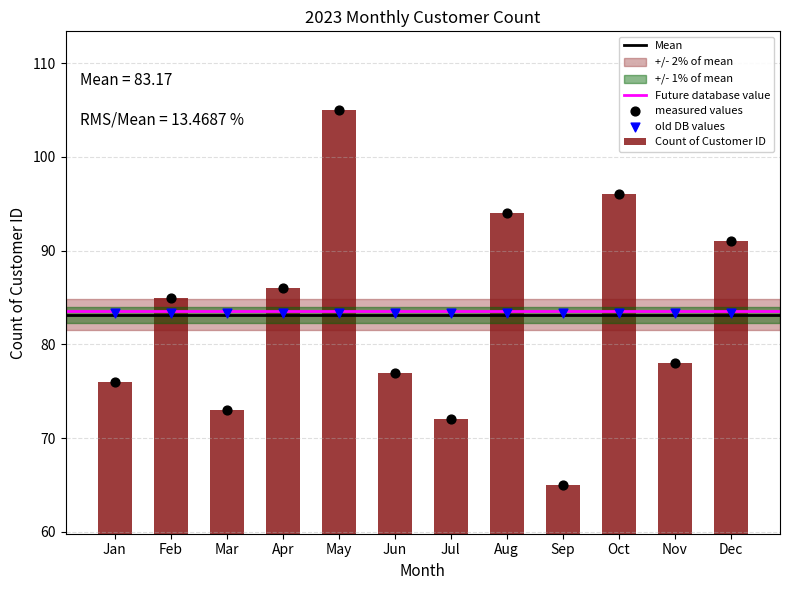

Between Aug and Mar, which is larger?

Aug